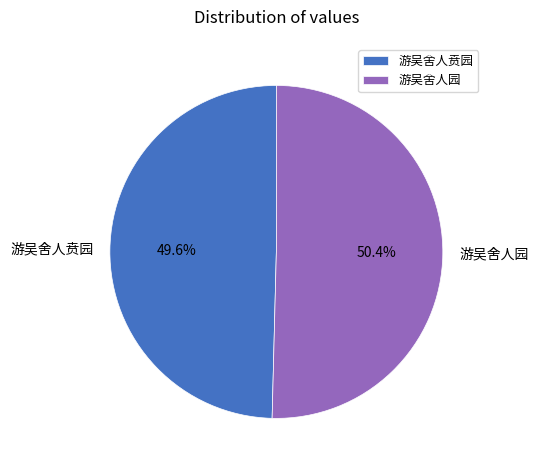

Does 游吴舍人贲园 account for over 50% of the chart?

No